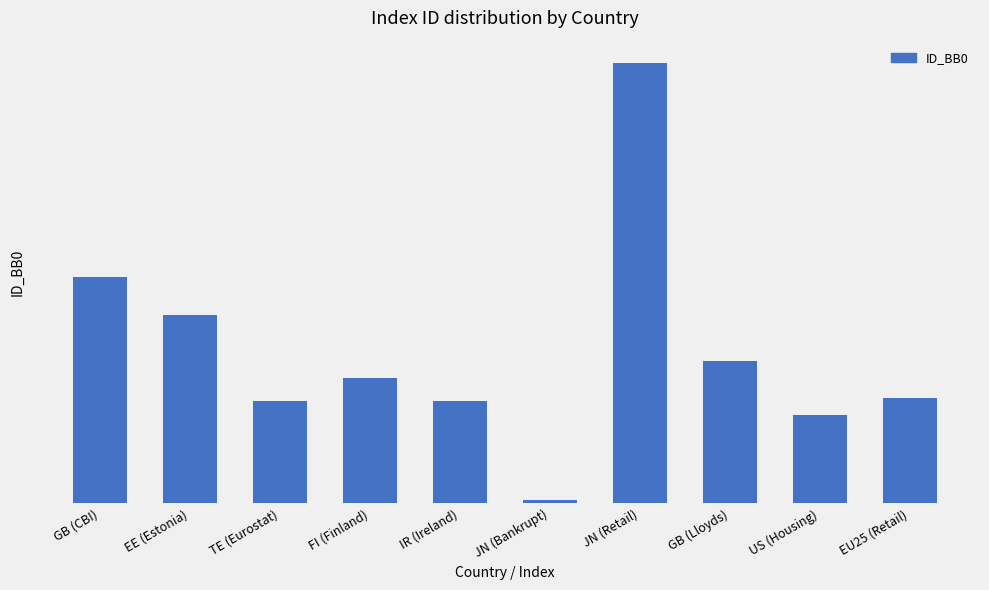

What is the sum of all values?

127562376